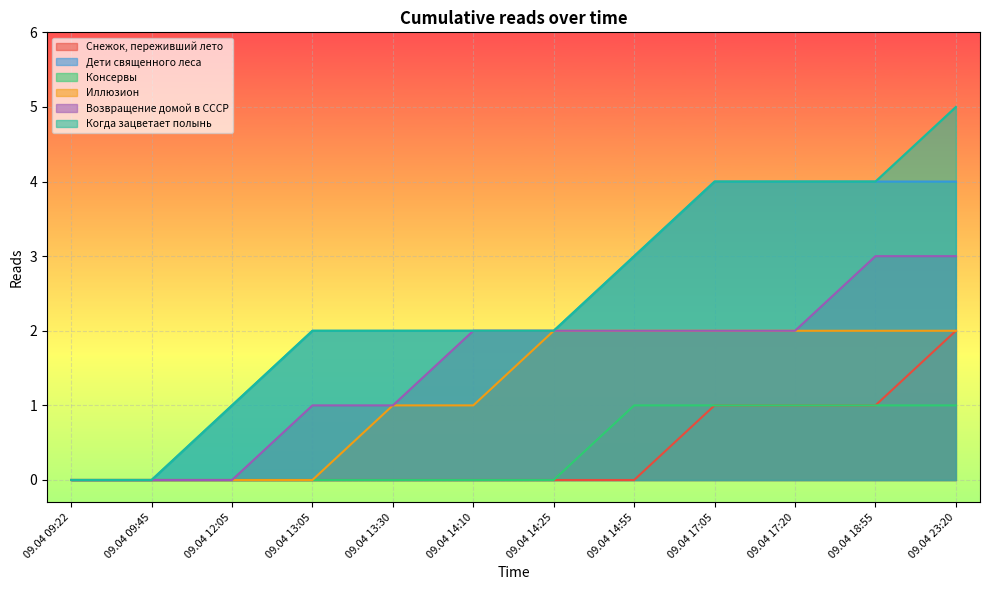

What is the sum of all Дети священного леса values?

28